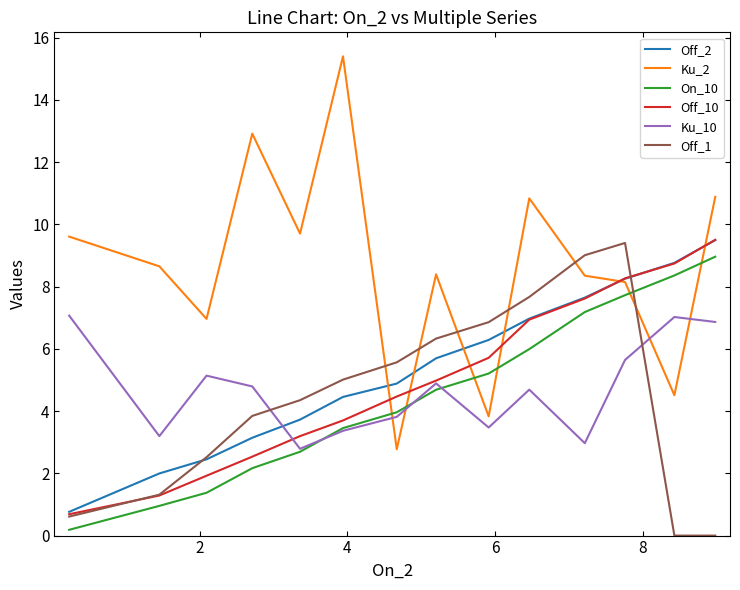

What are all the series names shown in the legend?

Off_2, Ku_2, On_10, Off_10, Ku_10, Off_1